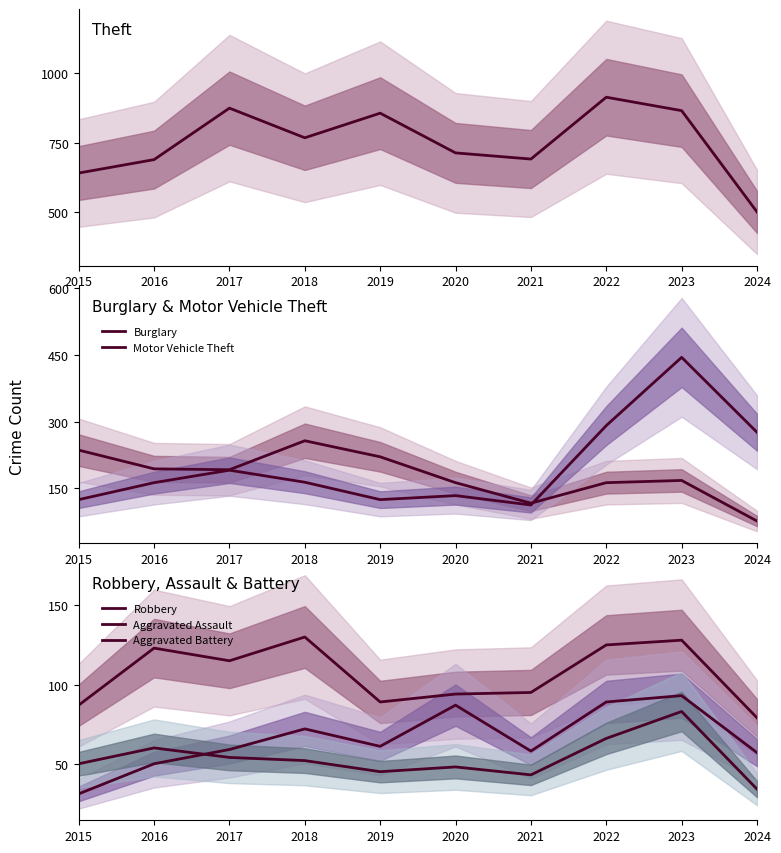

What is the difference between the Burglary values at 2018 and 2015?

21